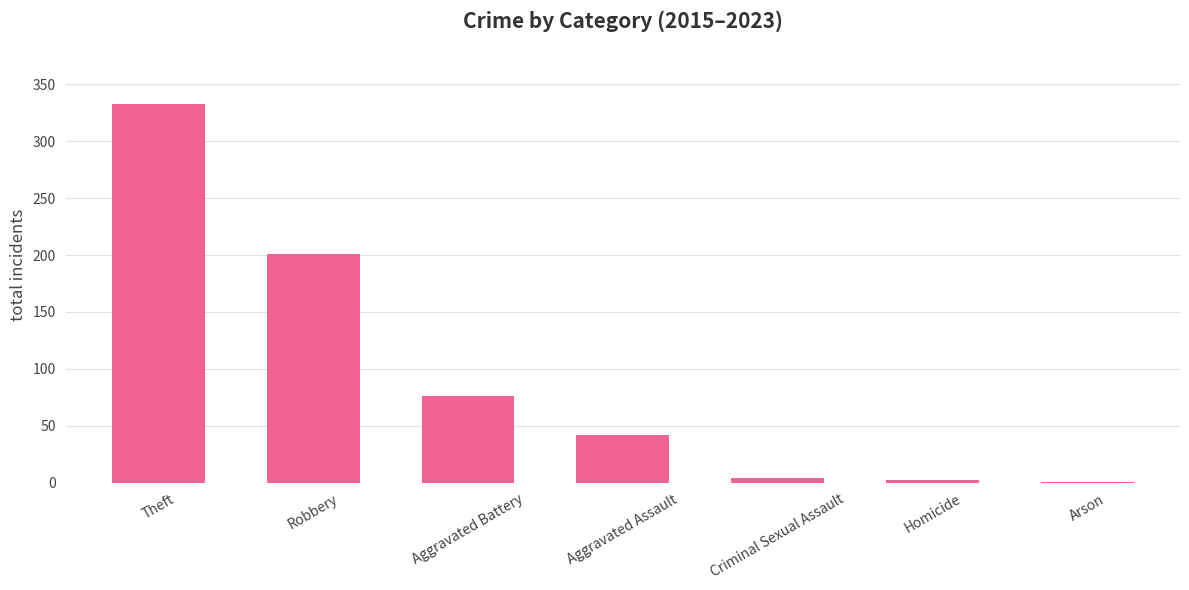

Which has a higher value, Theft or Aggravated Assault?

Theft